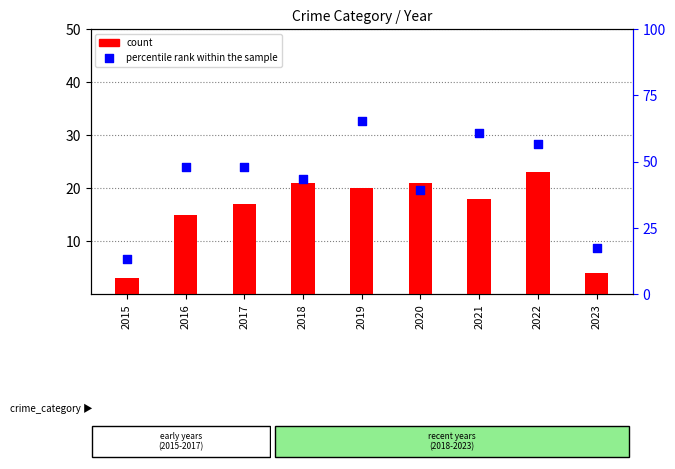

Which series has the largest total across all categories?

percentile rank within the sample